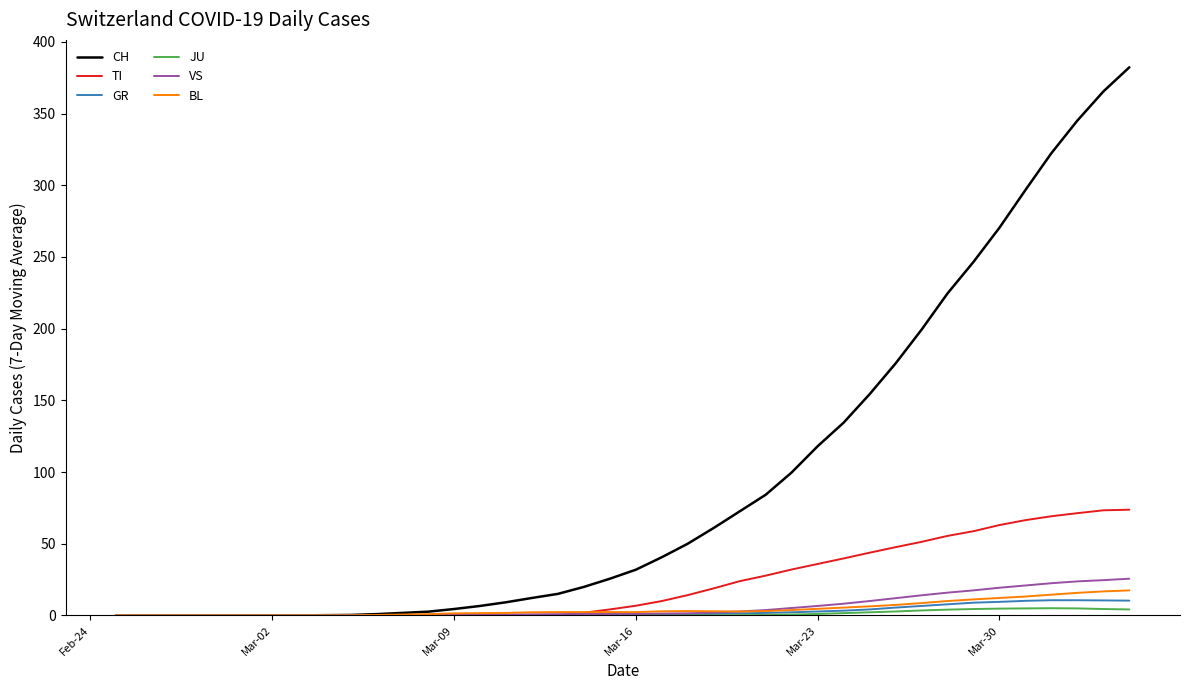

Which series has the widest spread of values?

CH